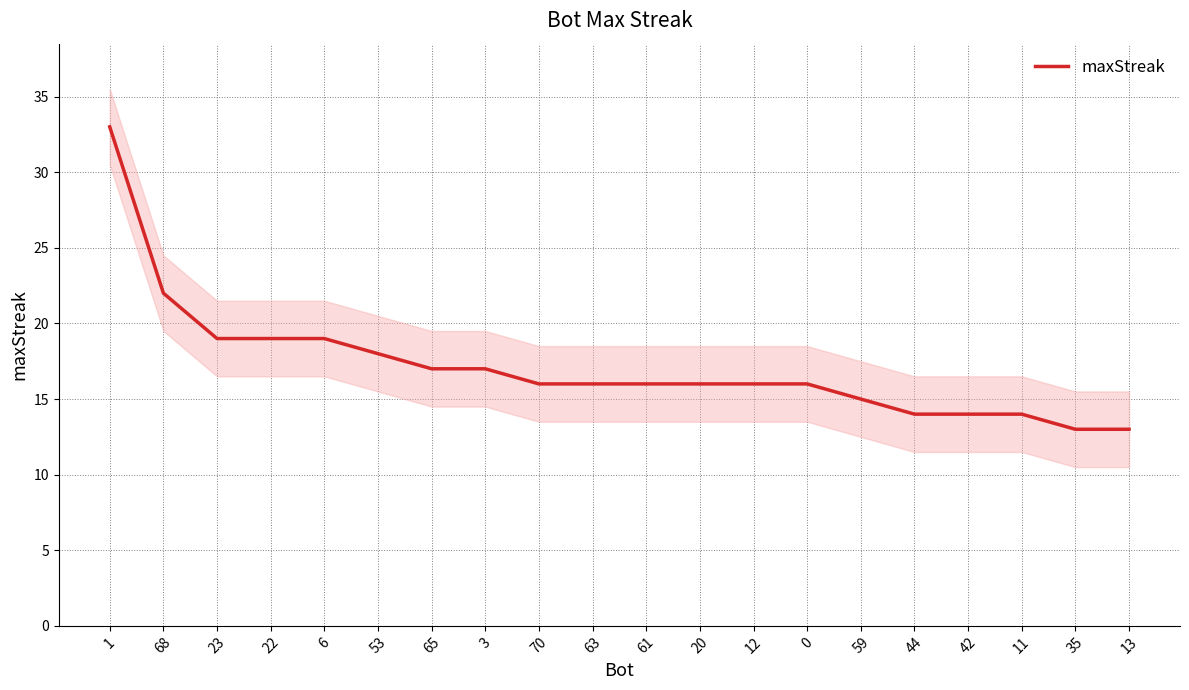

Does the chart display data point markers on the line(s)?

No